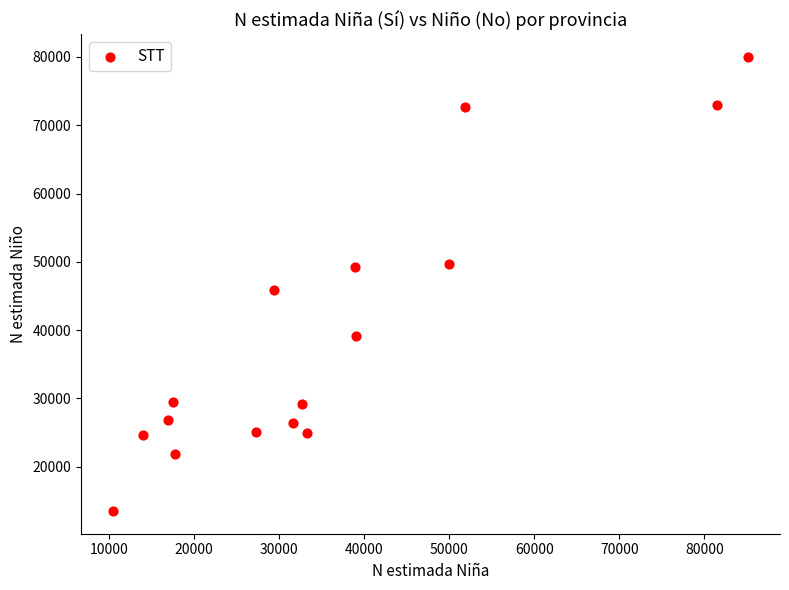

What is the range of Y values (max minus min)?

66469